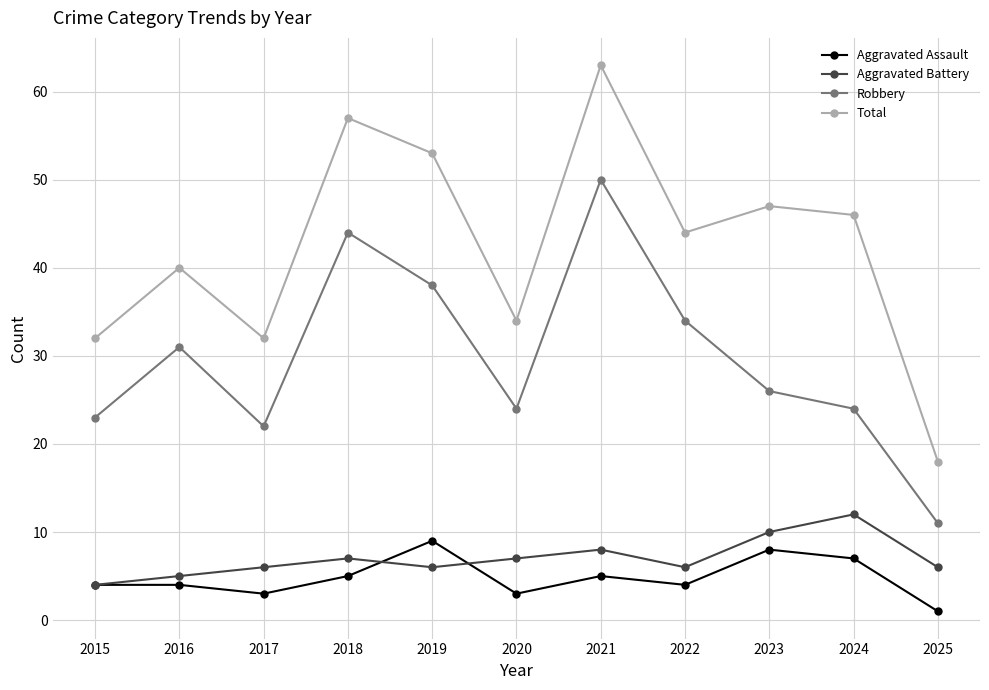

What is the difference between the maximum and minimum values in the Total series?

45